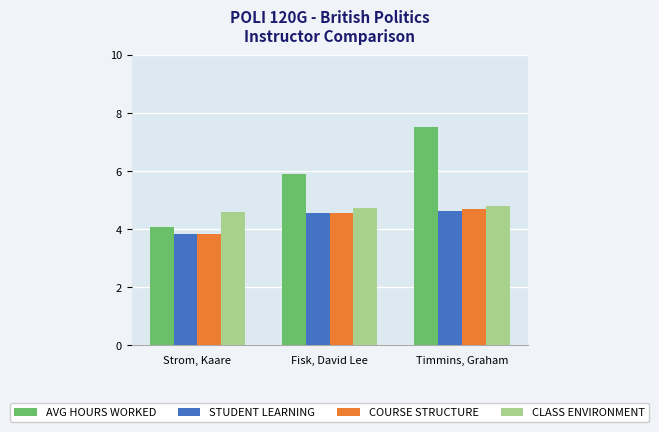

What is the label of the 3rd bar from the right?

Strom, Kaare